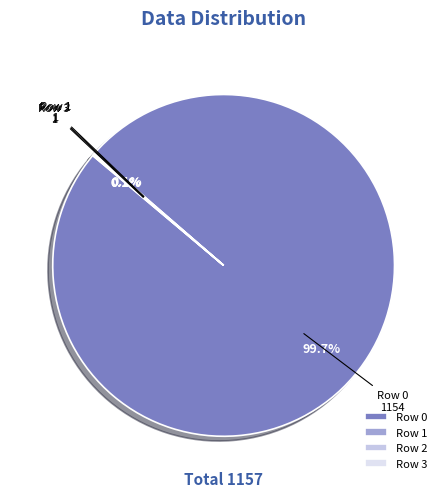

Which slice represents more than half of the pie?

Row 0